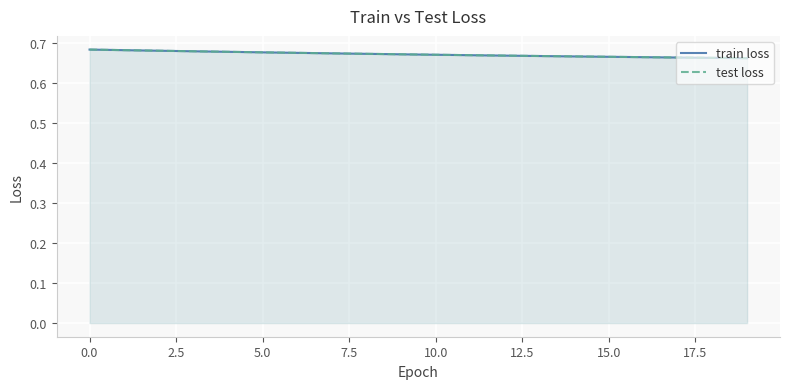

What is the sum of the train loss values at 10 and 13?

1.3